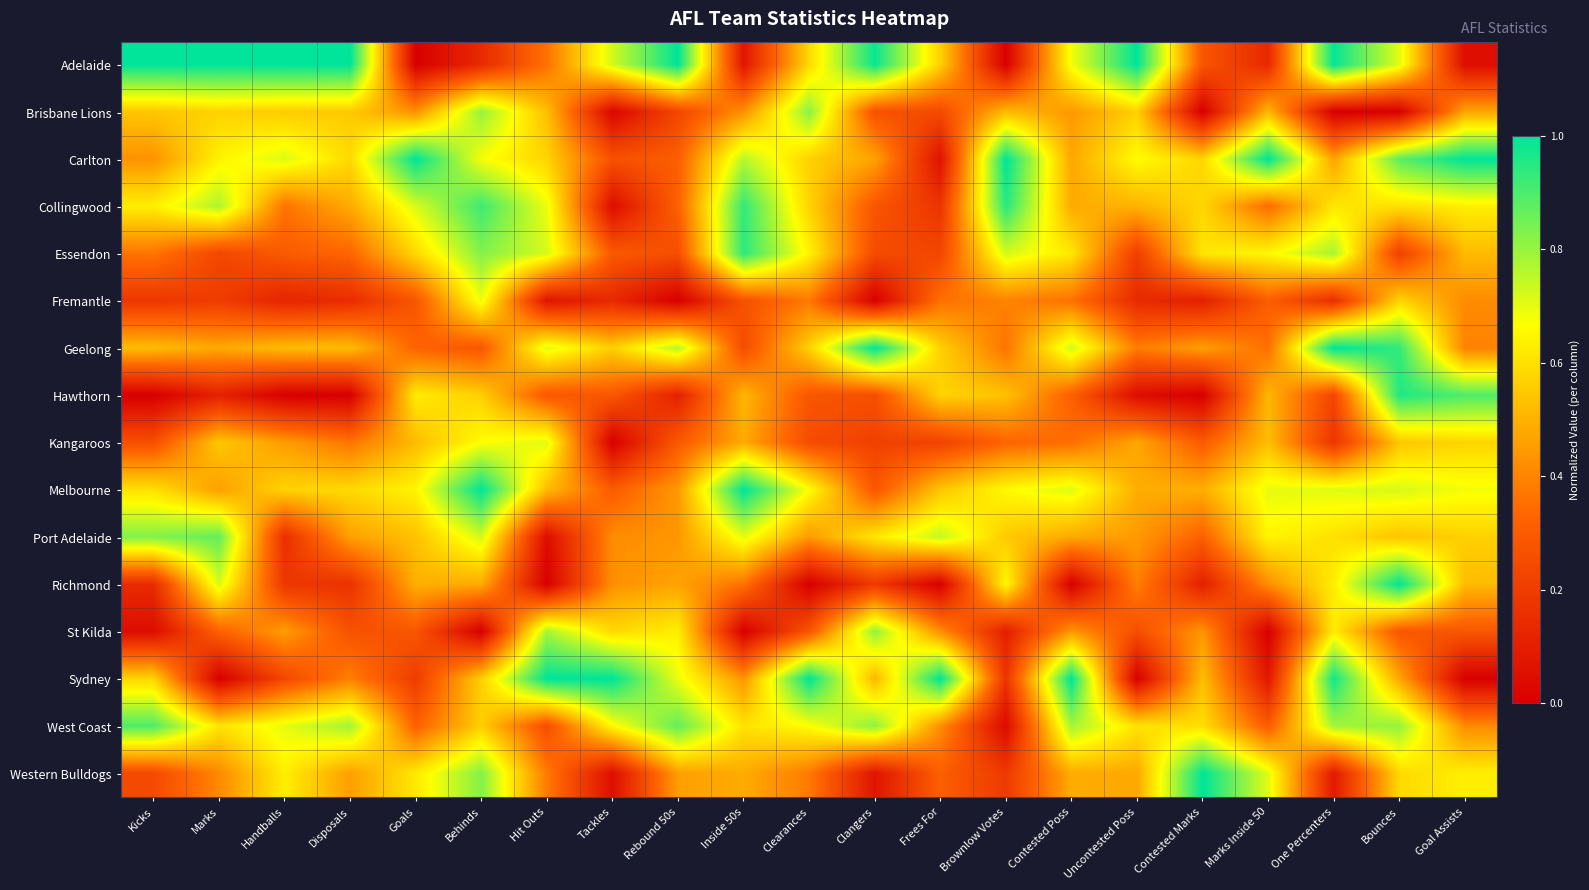

At which category does the chart reach its peak across all series?

Kicks